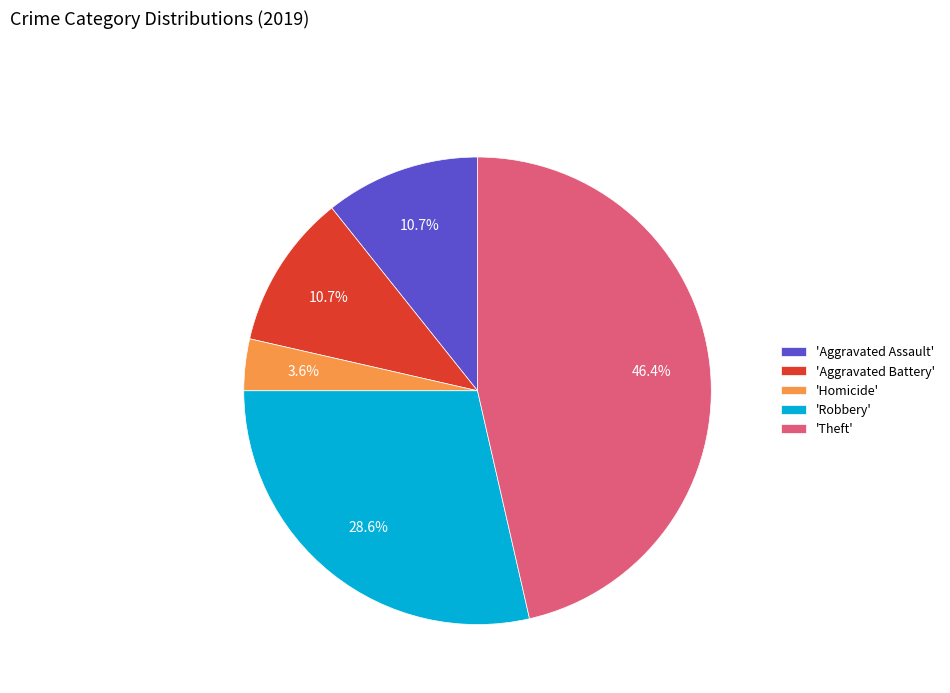

Which category has the biggest portion of the pie?

'Theft'